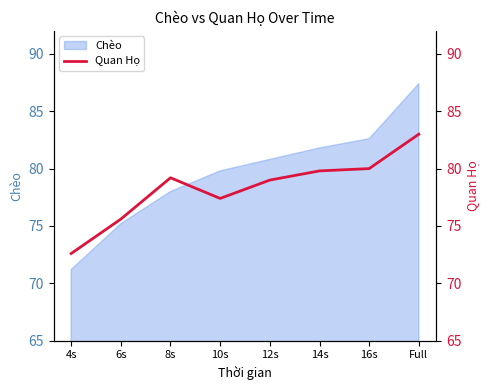

How many points are higher than both their immediate neighbors (excluding endpoints)?

1